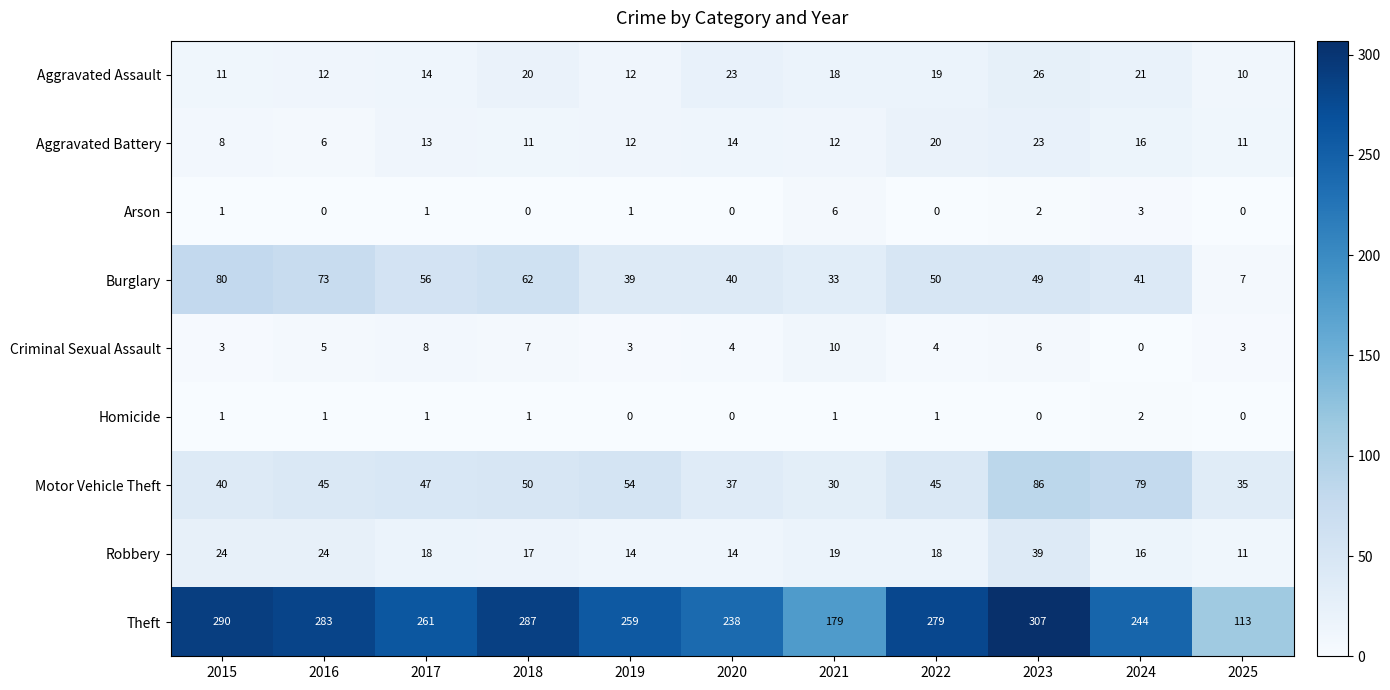

How many values in the Aggravated Assault series are below 18?

5